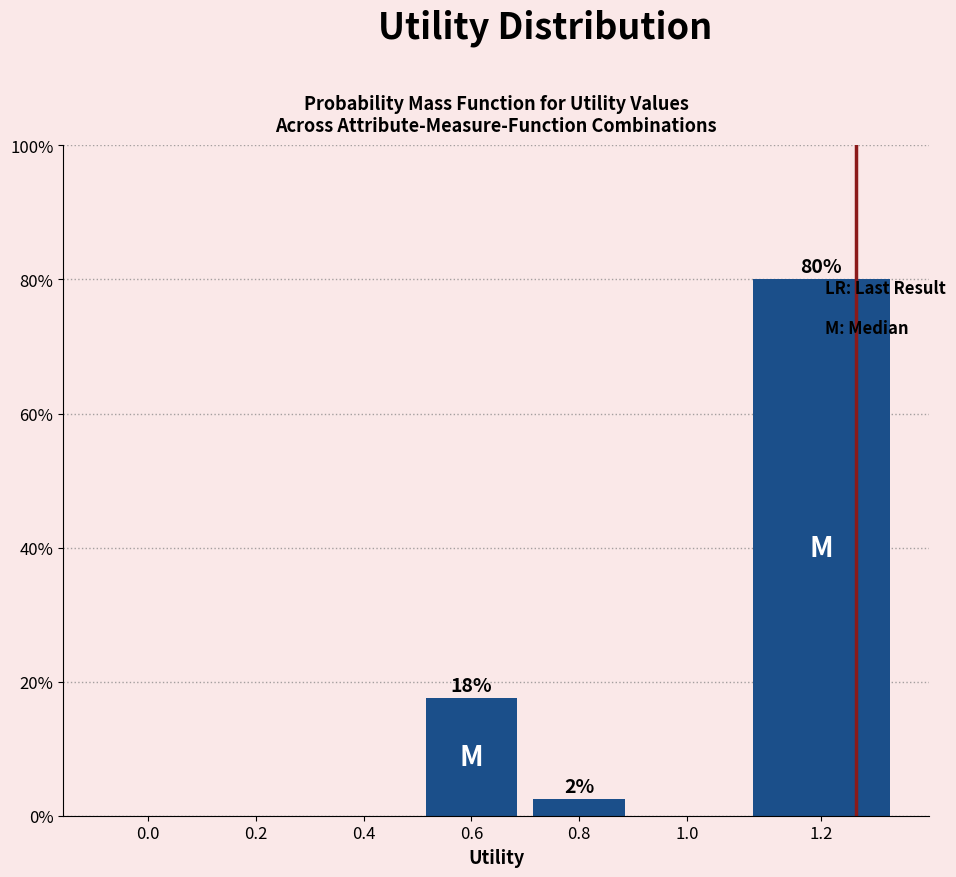

Reading left to right, list all the values displayed in this chart.

0.0=0.0	0.2=0.0	0.4=0.0	0.6=17.5	0.8=2.5	1.0=0.0	1.2=80.0